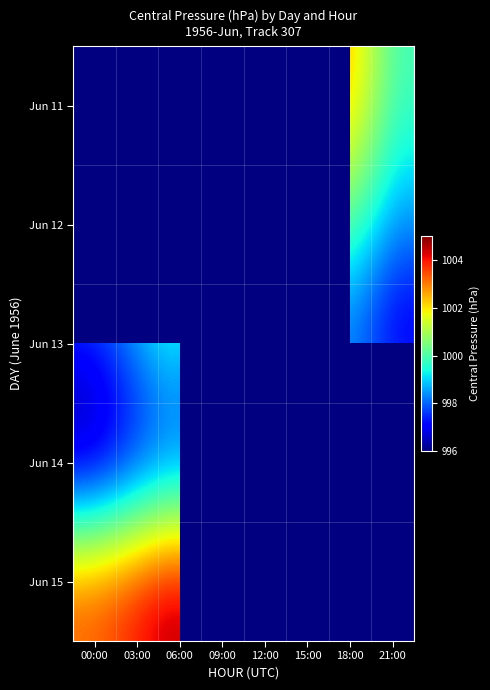

The Jun 12 series shows 1711.2 at 06:00. True or false?

False